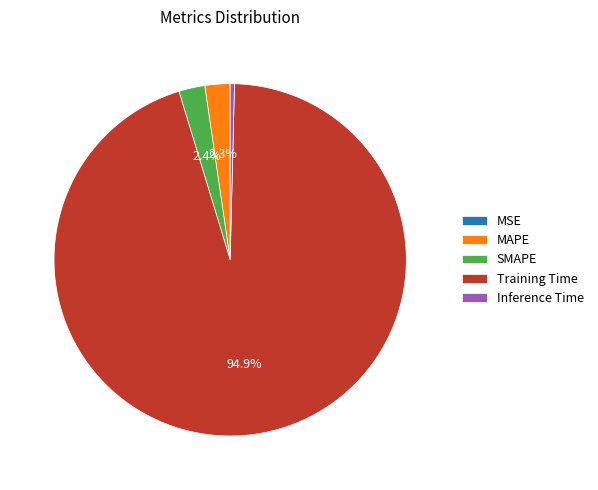

What is the largest slice in the pie chart?

Training Time